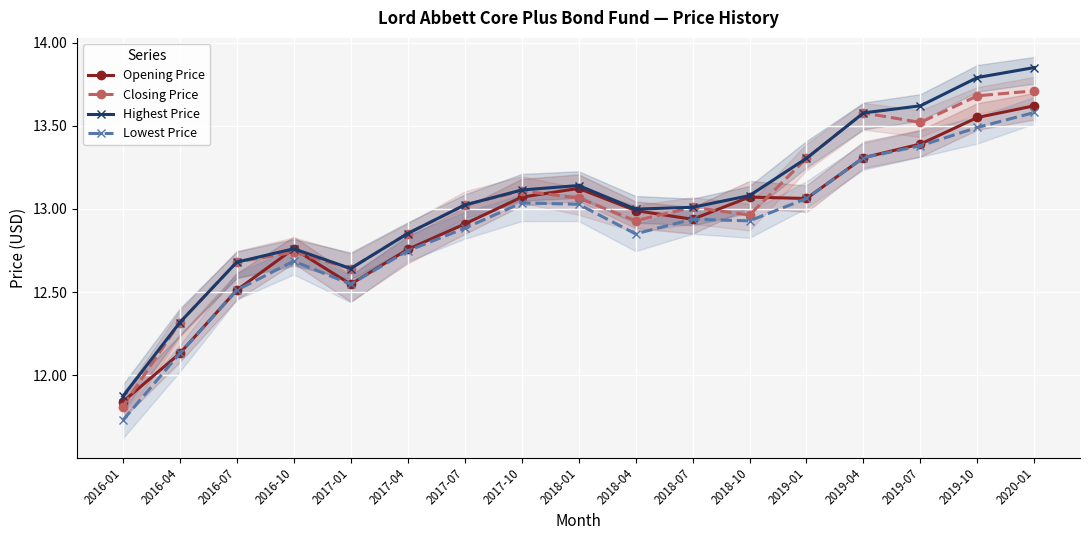

At which category does the chart reach its peak across all series?

2020-01